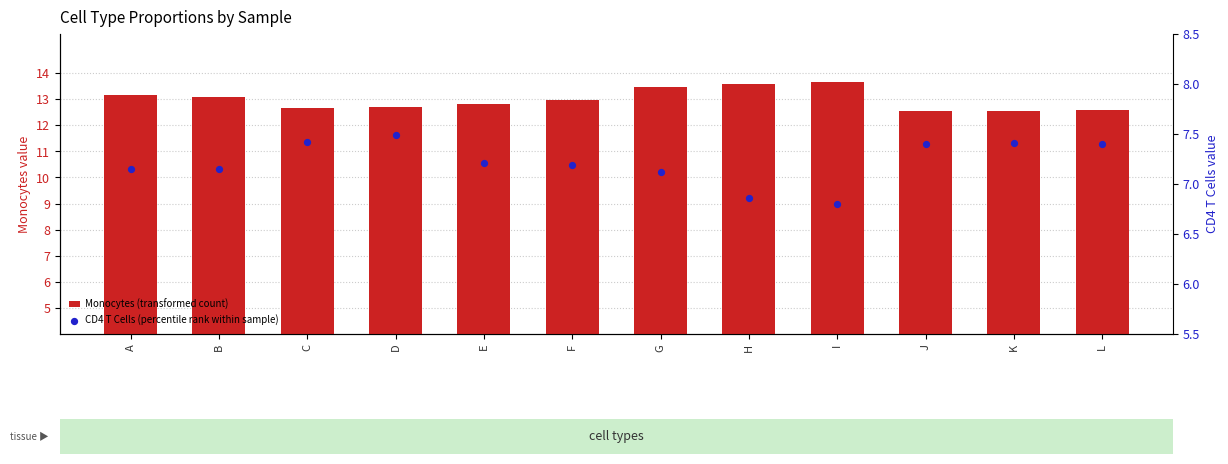

At how many categories does at least one series exceed 9?

12